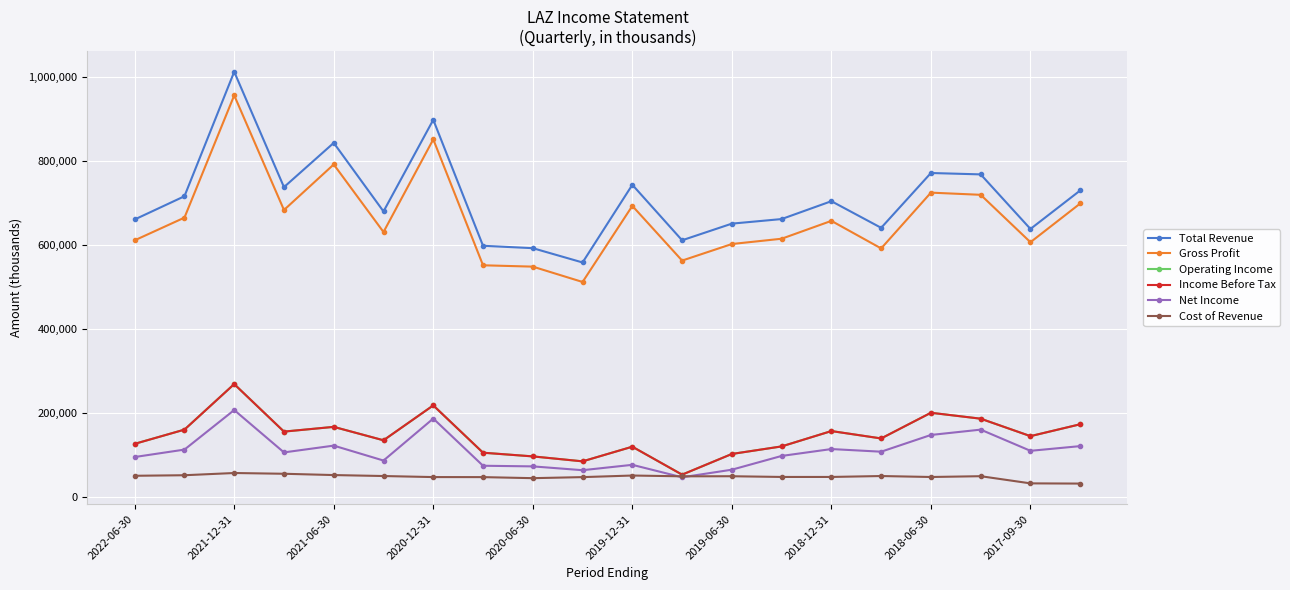

Which series has the largest range (max minus min)?

Total Revenue